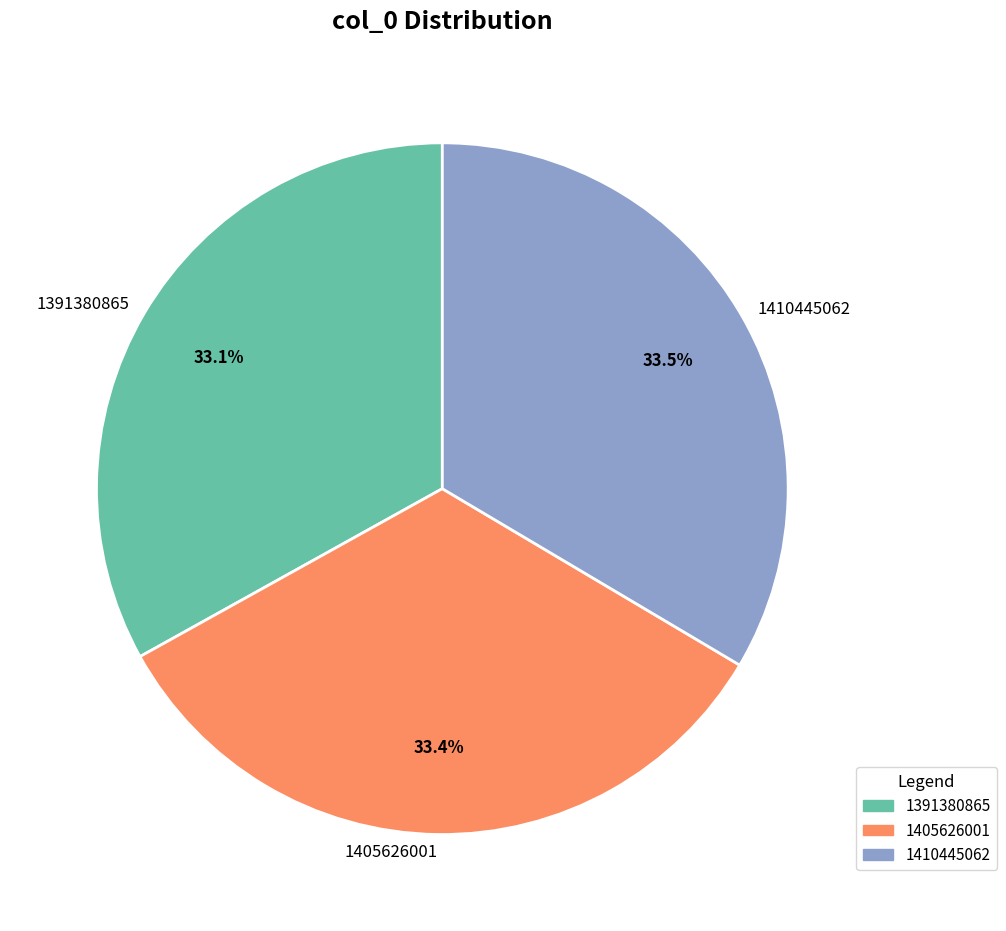

How many segments does this pie chart have?

3